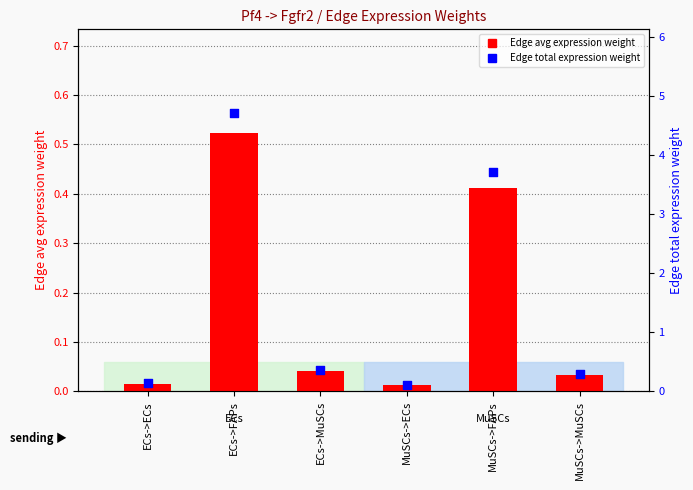

At how many categories does at least one series exceed 1?

2